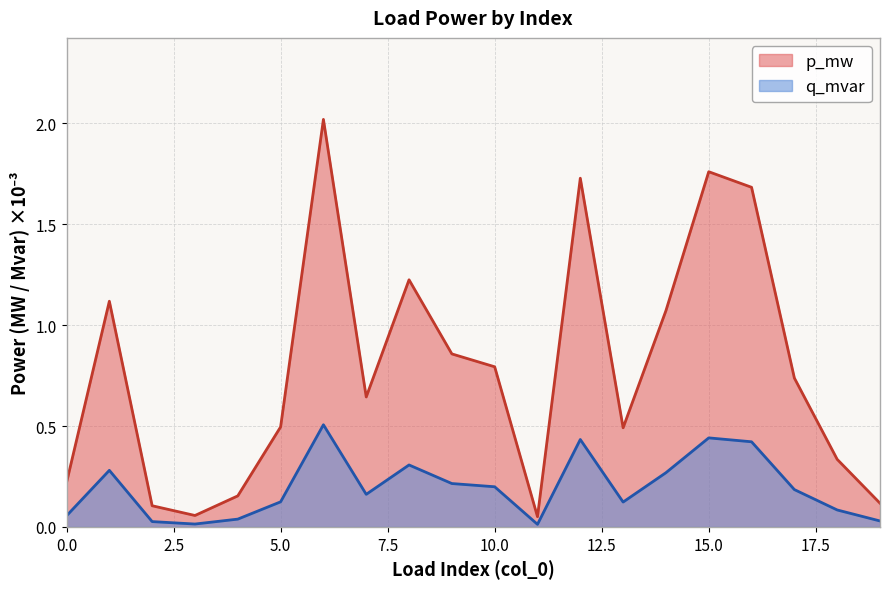

At which category is the sum across all series the highest?

6